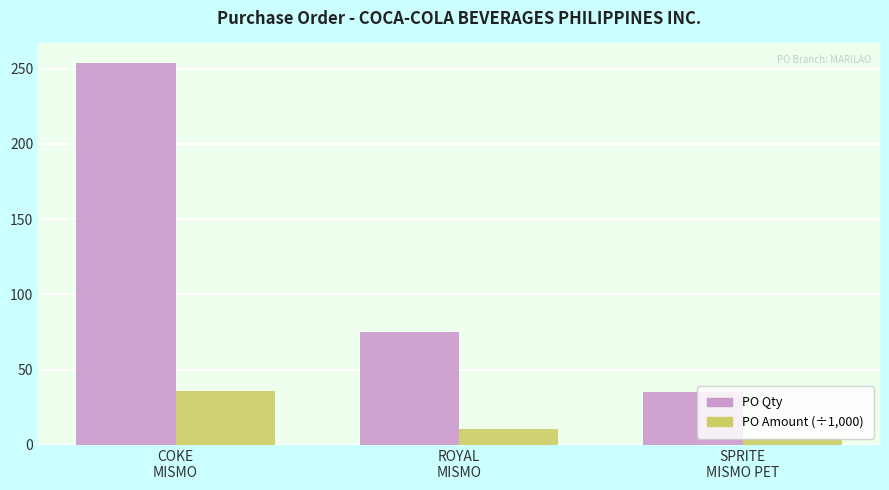

What is the maximum value shown in the chart?

254.0